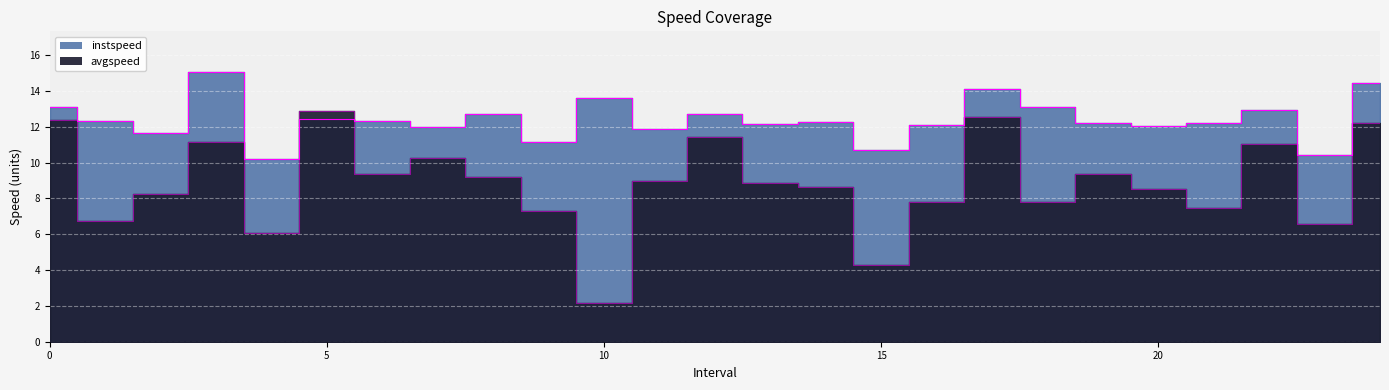

Rank the series at 4.0 from lowest to highest value.

avgspeed, instspeed